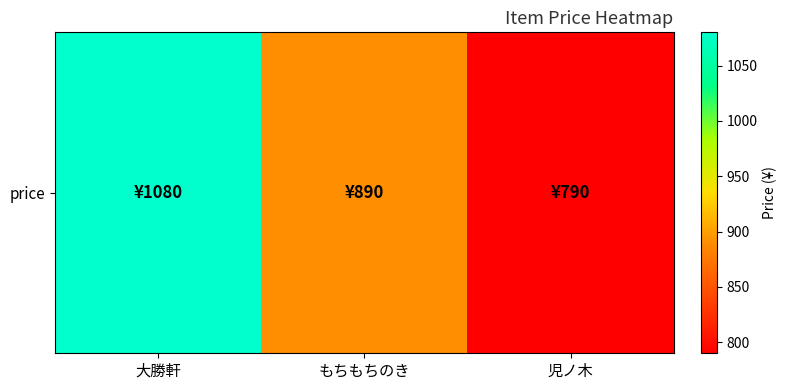

Which category has the highest value across all series?

大勝軒